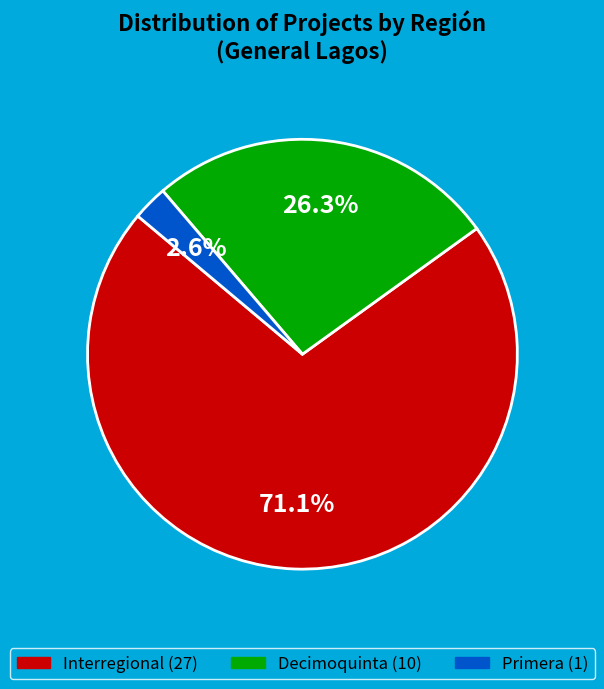

Is there a majority slice in this chart?

Yes